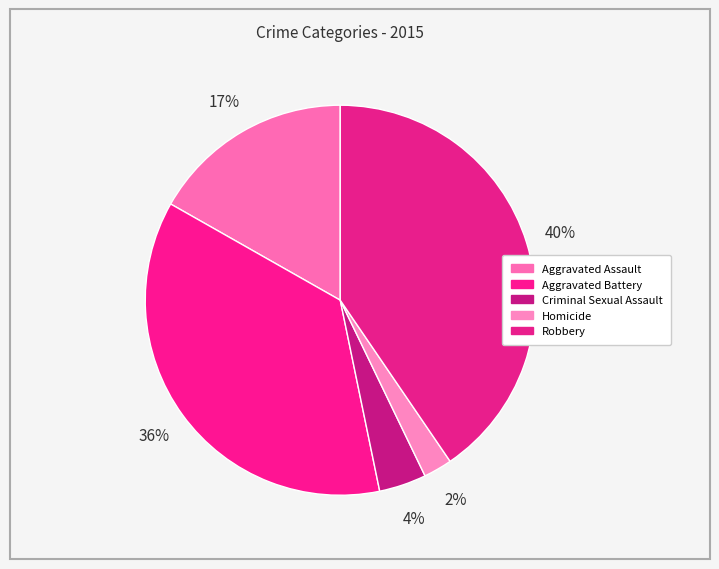

What is the change in value from Homicide to Robbery?

+370